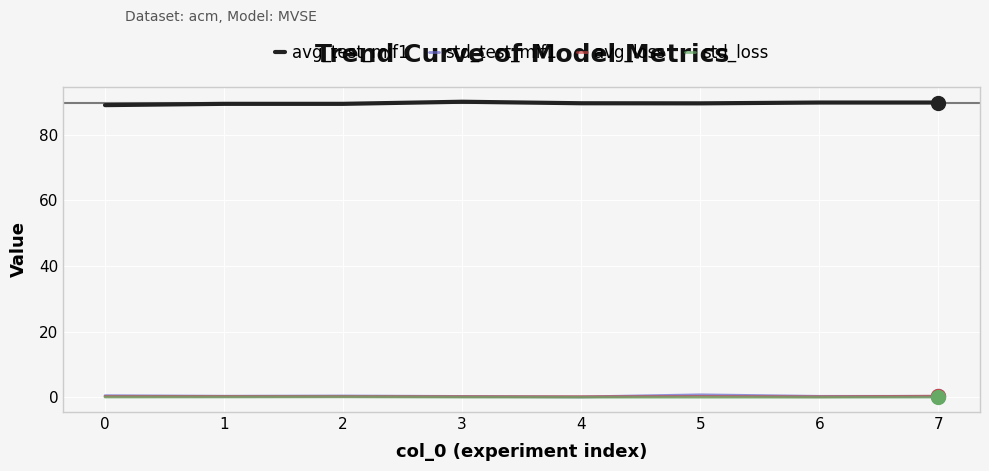

True or false: avg_test_mif1 has a value of 146.2 at 0.

False